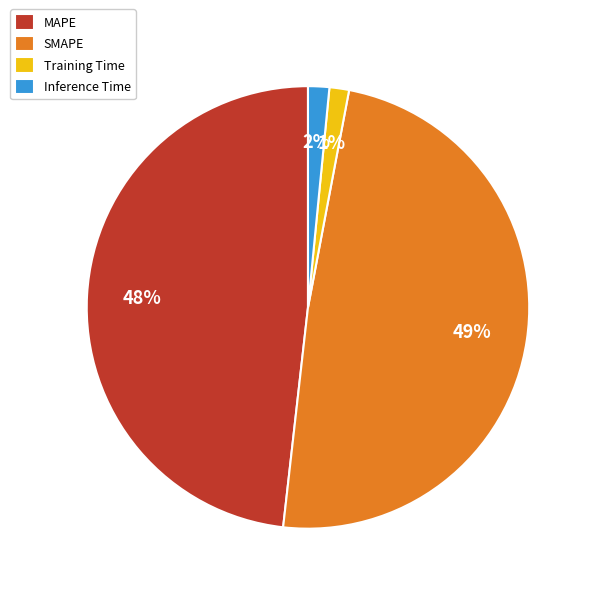

How many slices are in this pie chart?

4